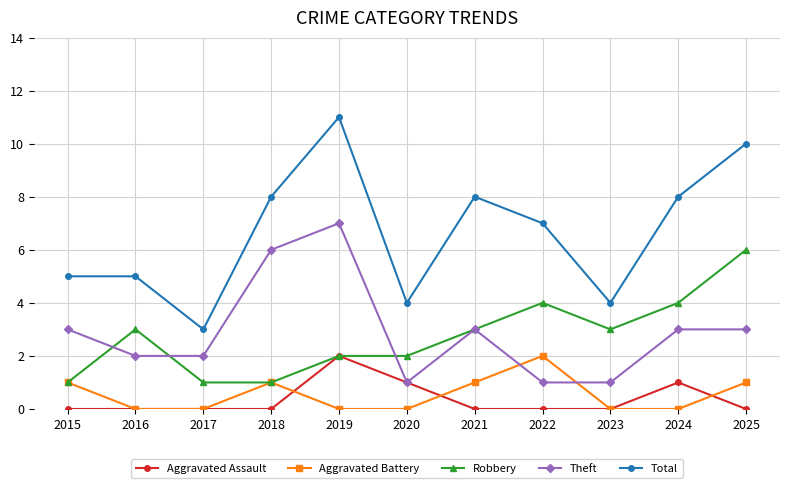

At which label is Total closest to 7?

2022